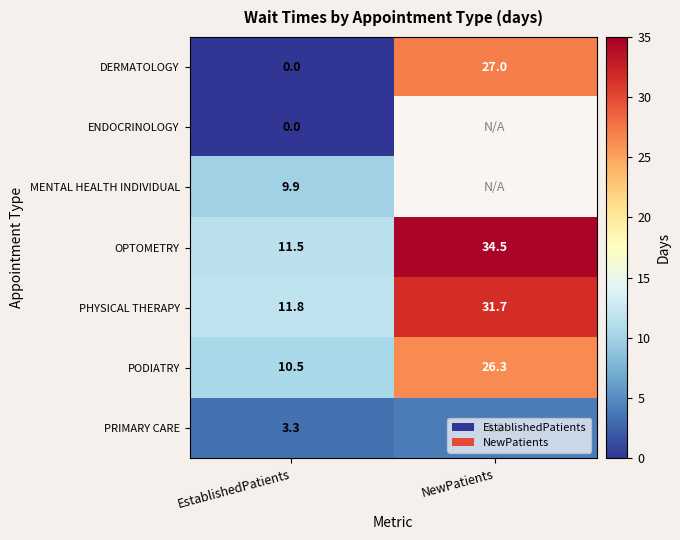

Is it true that DERMATOLOGY equals 13.3 at EstablishedPatients?

False